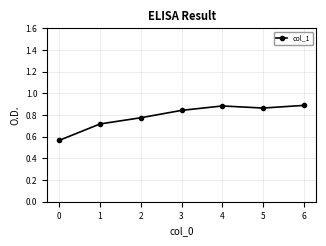

What is the sum of the values at 4 and 2?

1.7